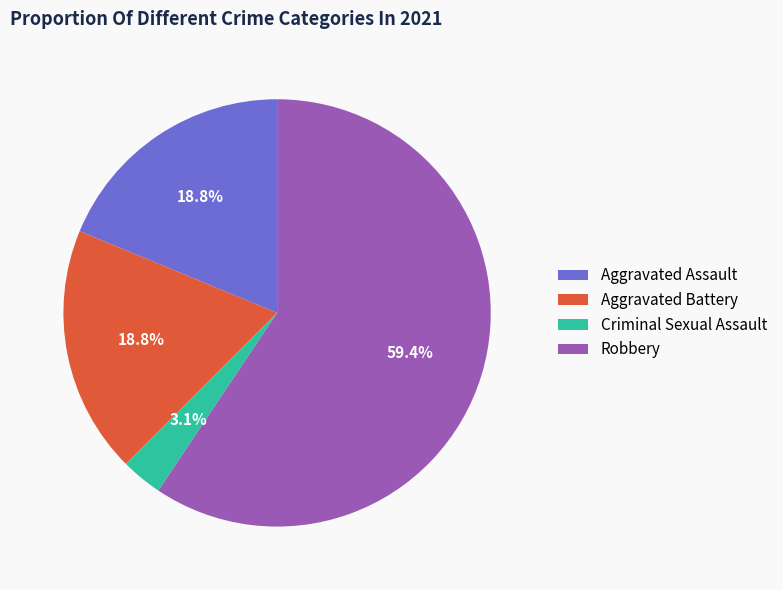

Which slice is the largest?

Robbery